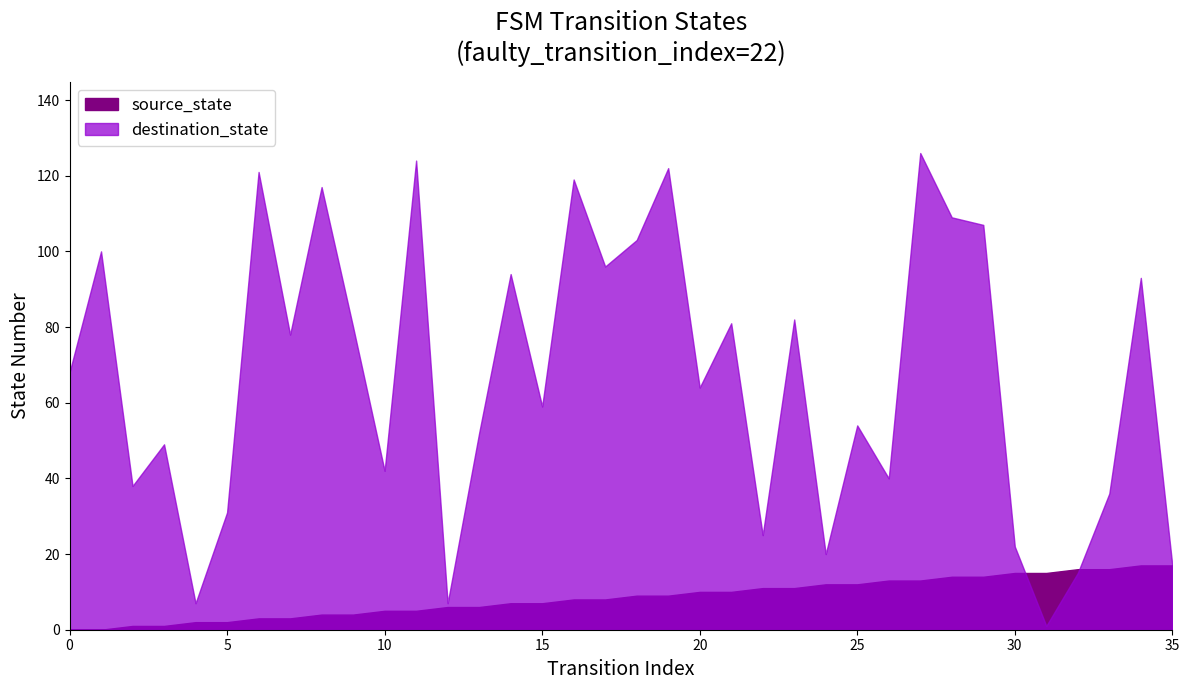

What is the difference between the maximum and minimum values in the source_state series?

17